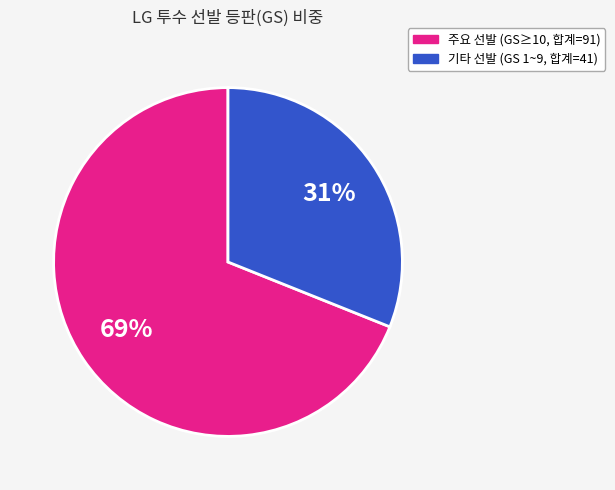

To the nearest percent, what is the difference between the largest and smallest slice percentages?

38%